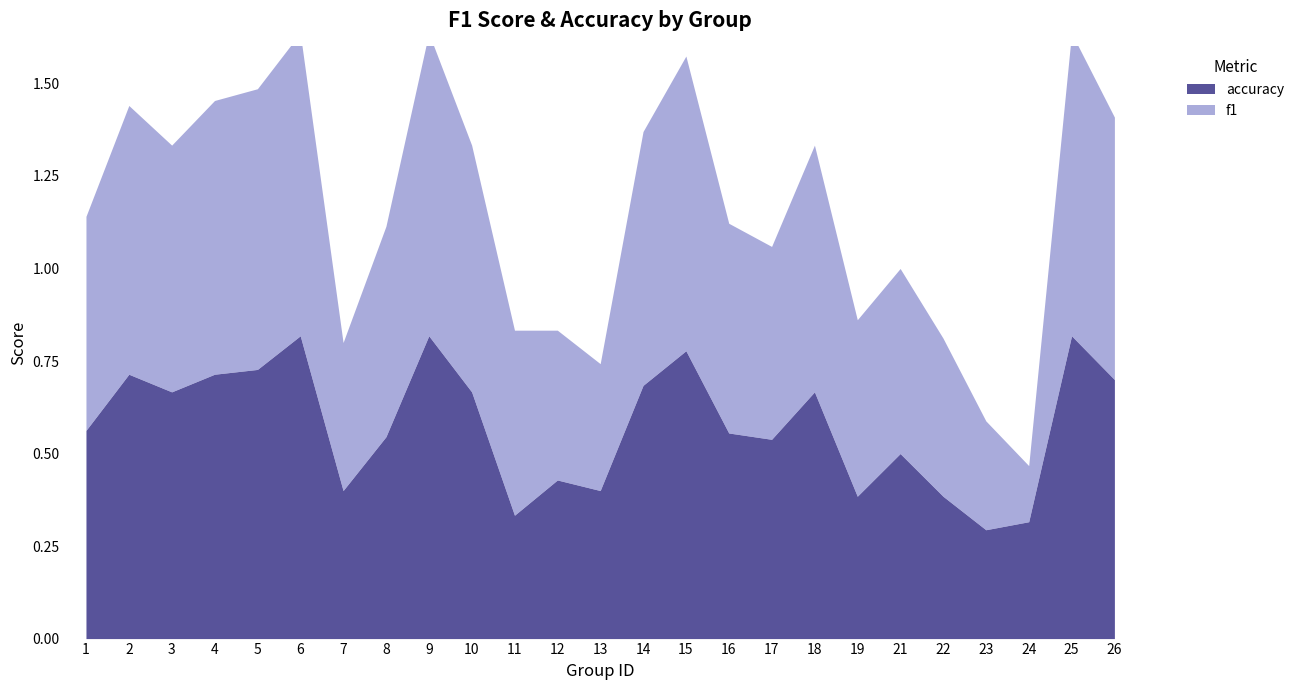

Does the chart display data point markers on the line(s)?

No